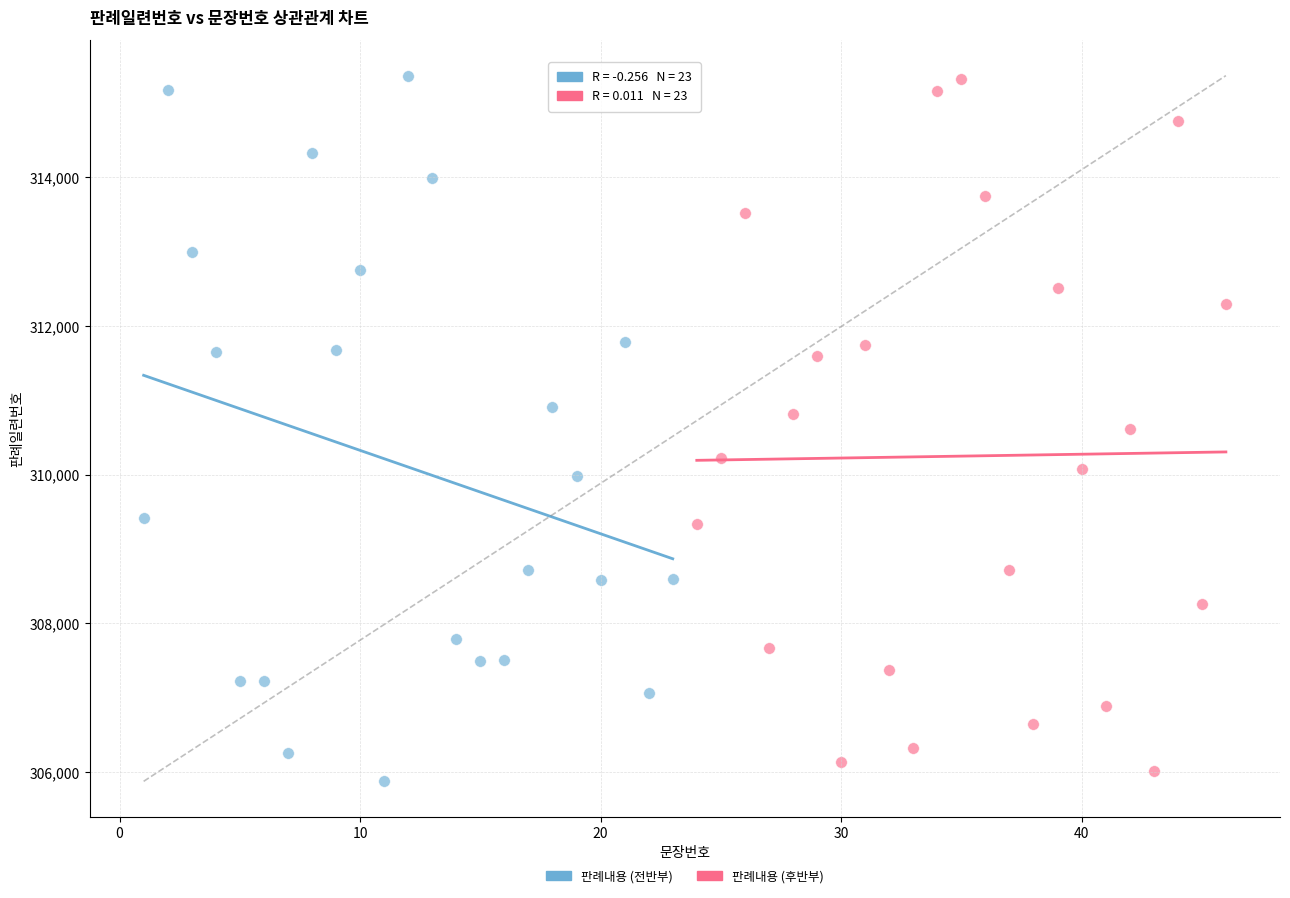

What are all the series names shown in the legend?

판례내용 (전반부), 판례내용 (후반부)